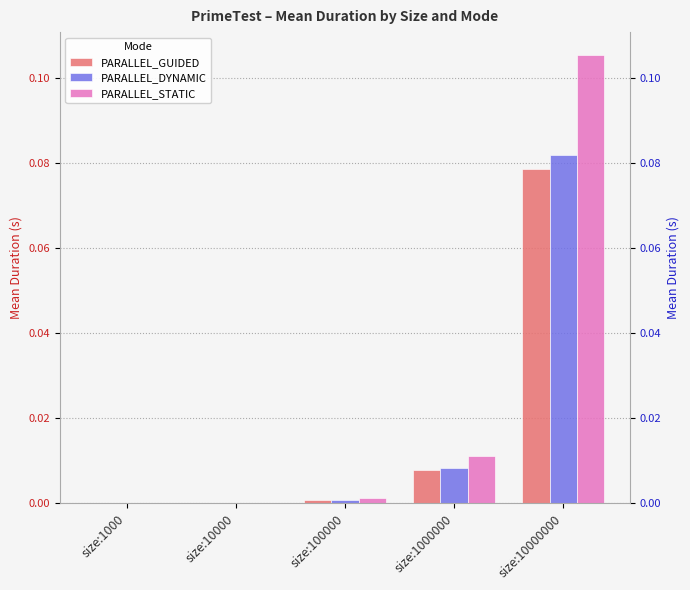

At which category does the chart reach its peak across all series?

size:10000000